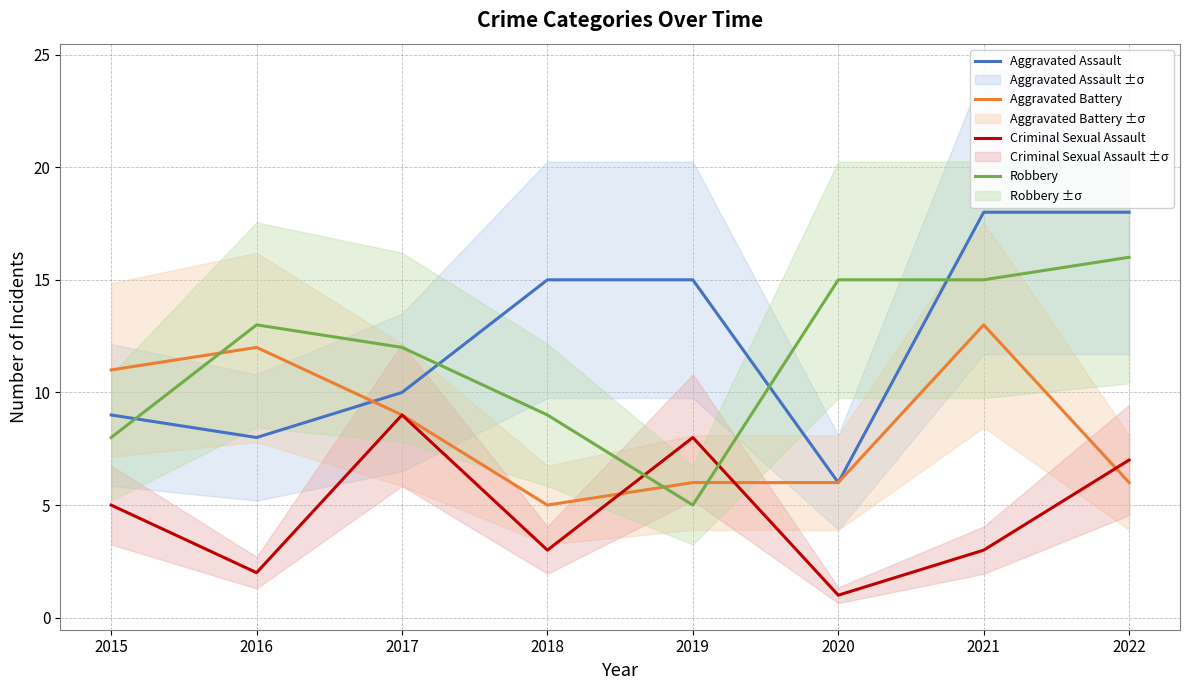

Reading left to right, extract all data points from this chart.

Aggravated Assault: 2015=9	2016=8	2017=10	2018=15	2019=15	2020=6	2021=18	2022=18
Aggravated Battery: 2015=11	2016=12	2017=9	2018=5	2019=6	2020=6	2021=13	2022=6
Criminal Sexual Assault: 2015=5	2016=2	2017=9	2018=3	2019=8	2020=1	2021=3	2022=7
Robbery: 2015=8	2016=13	2017=12	2018=9	2019=5	2020=15	2021=15	2022=16